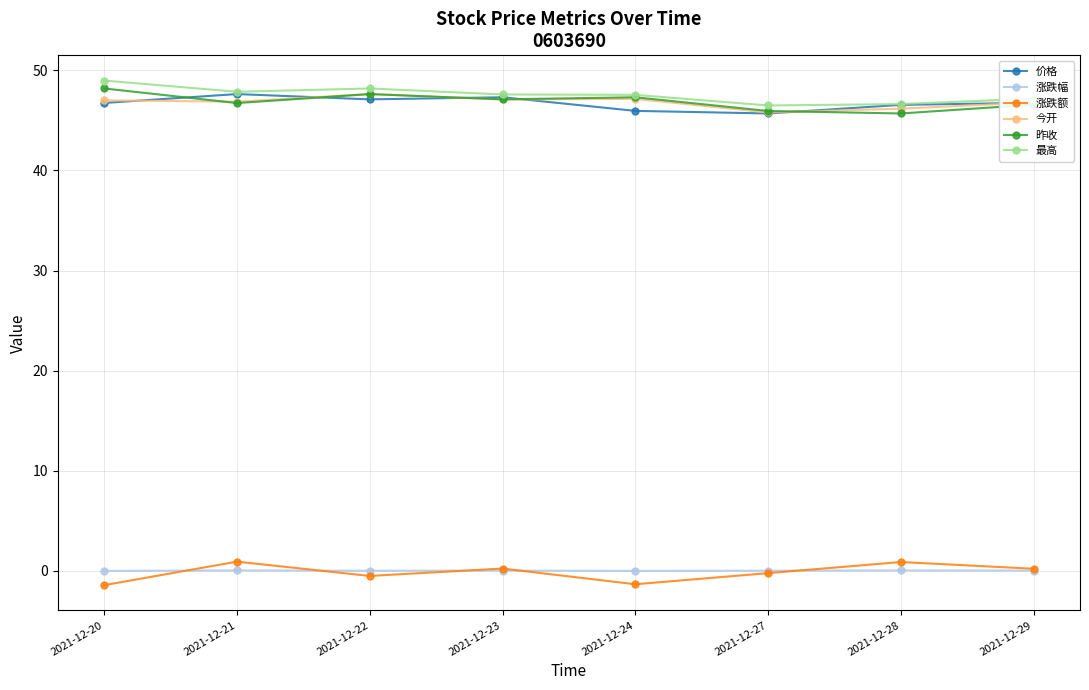

At how many categories does at least one series exceed 42?

8